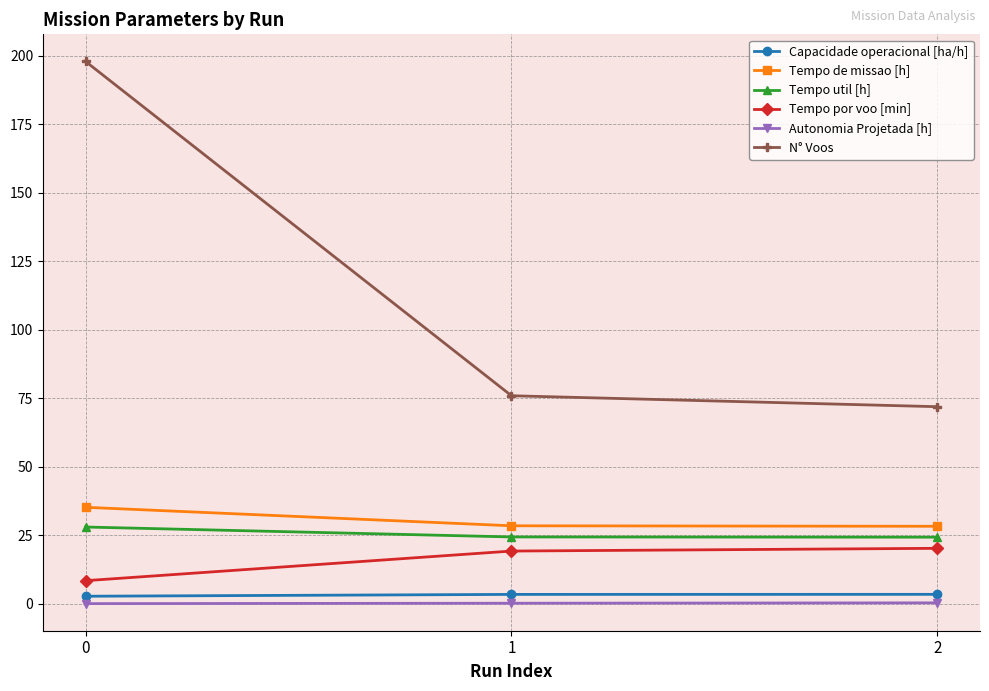

How many lines are shown in the chart?

6